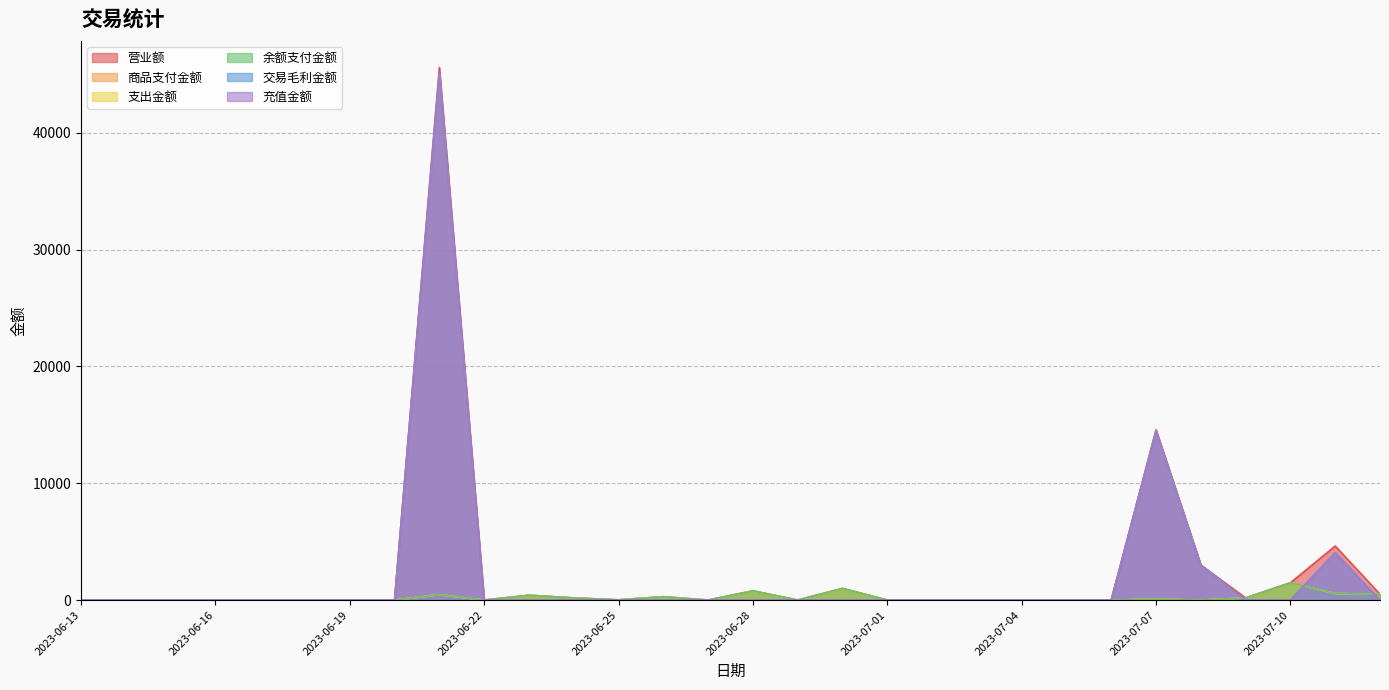

What is the difference between the 营业额 values at 2023-06-21 and 2023-07-06?

45591.1